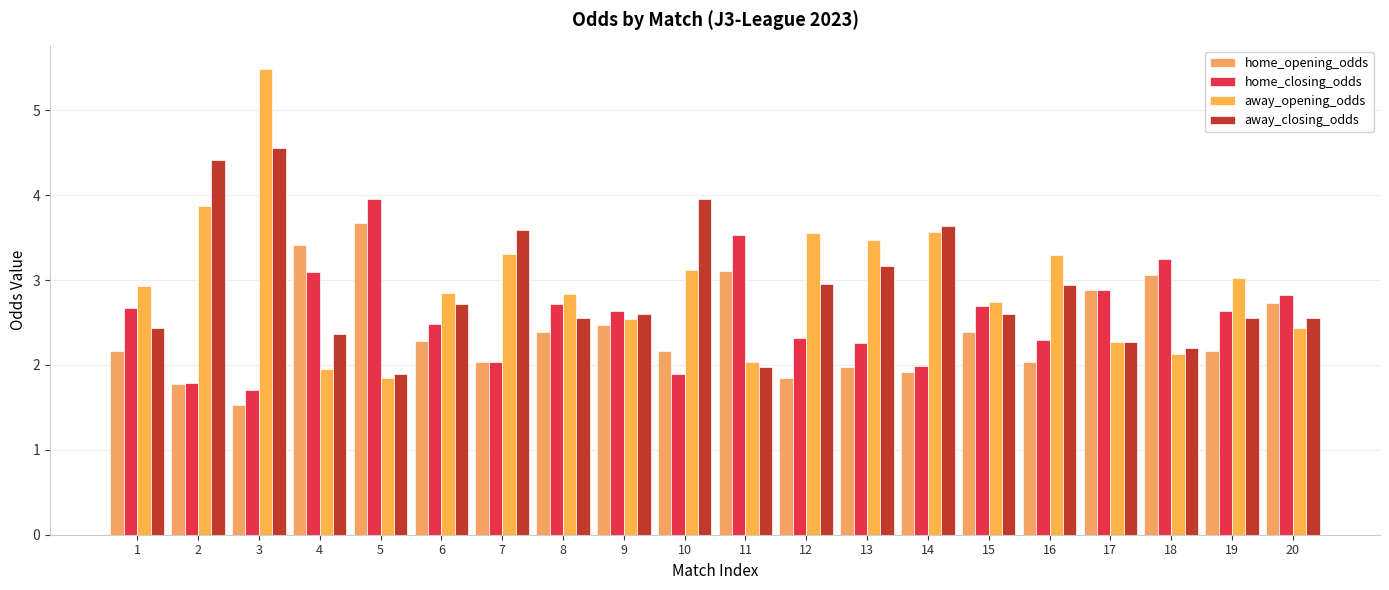

Does the chart contain stacked bars?

No